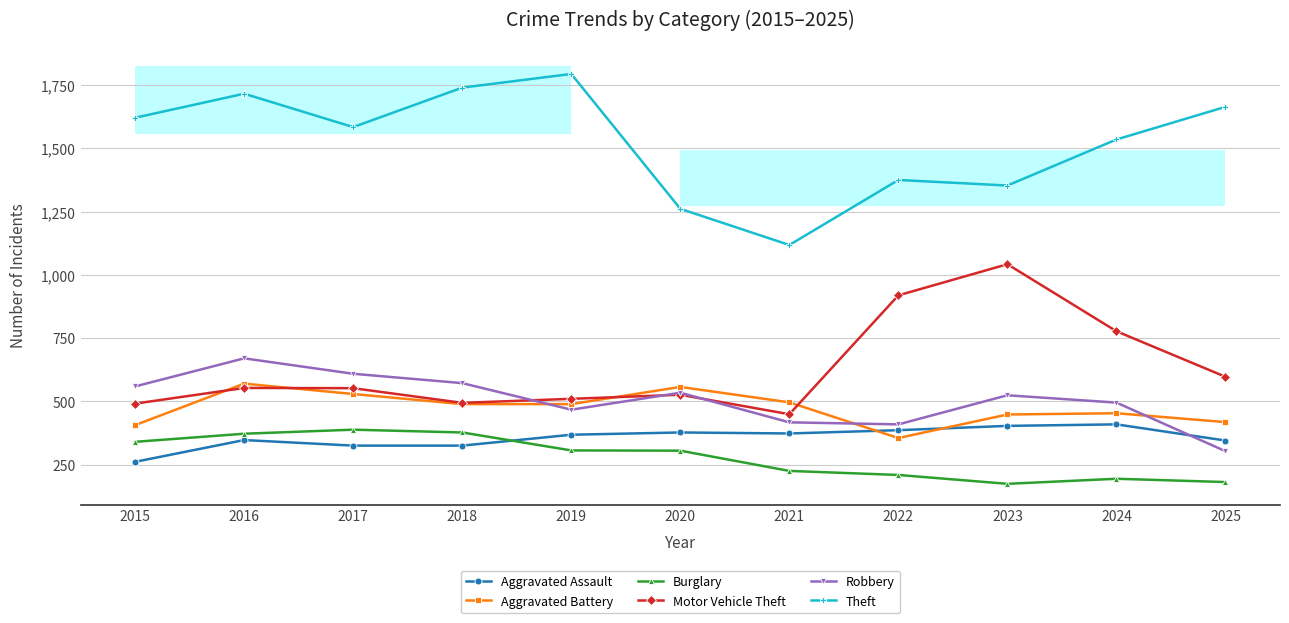

What is the maximum value shown in the chart?

1794